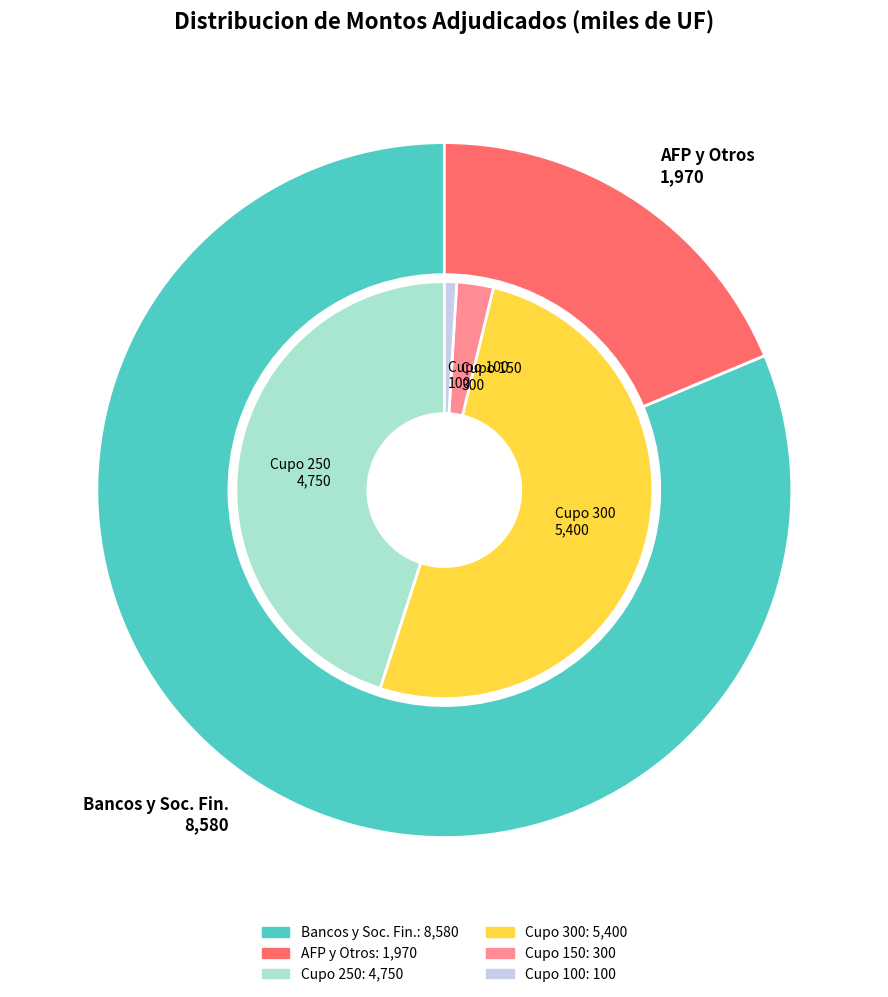

Which series has the widest spread of values?

Monto adjudicado bancos y sociedades fi